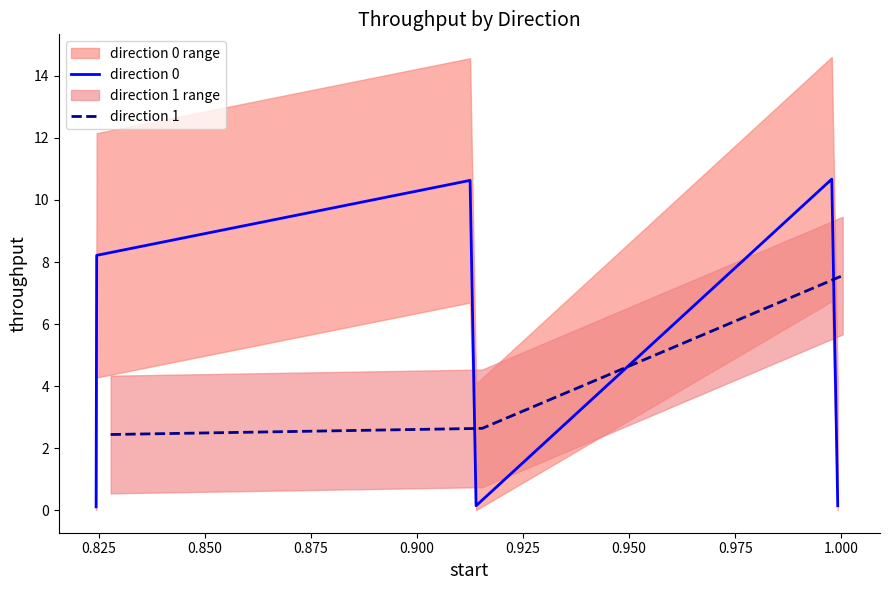

Read the direction value at 6.

1.0